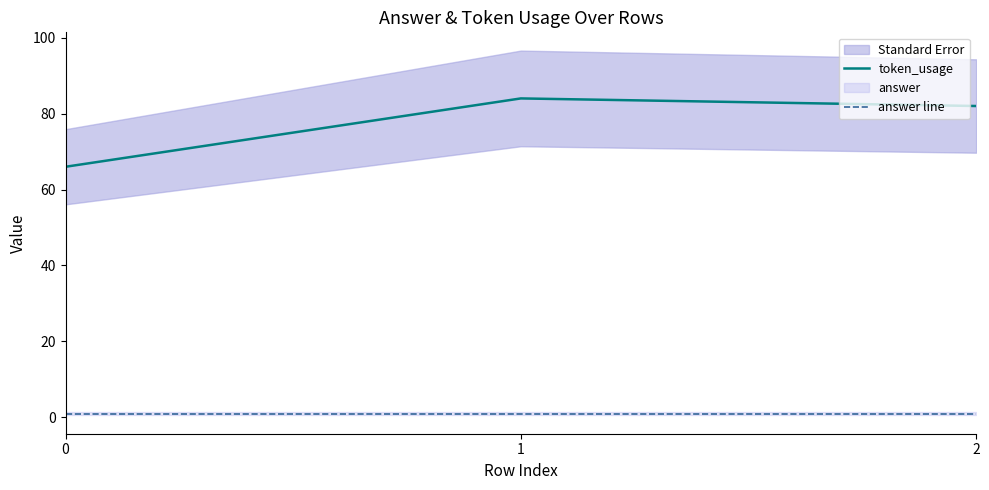

What is the minimum value shown in the chart?

1